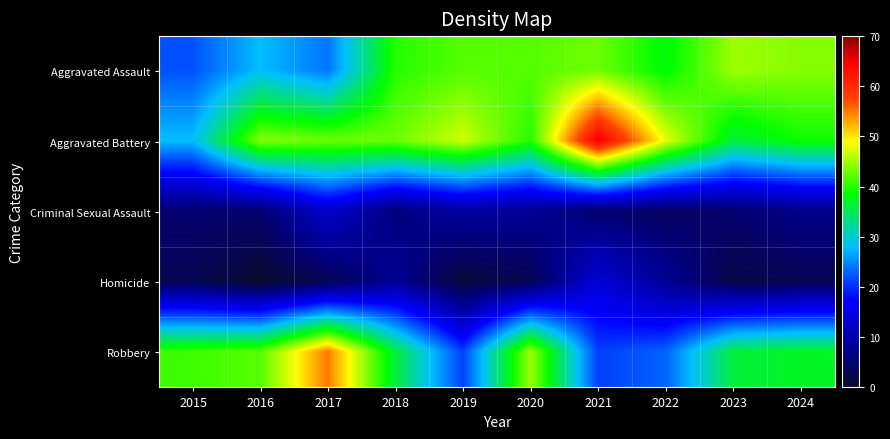

At which category is the sum across all series the highest?

2021